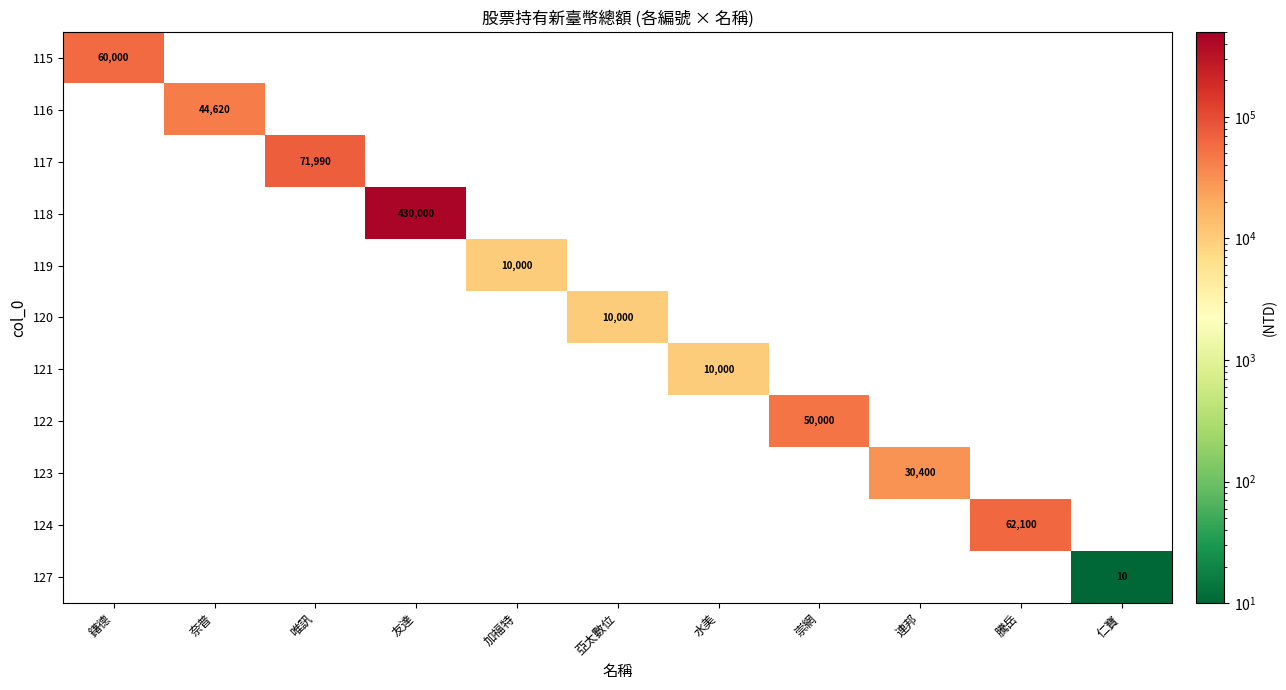

The value of 117 at 唯訊 is 41728. True or false?

False